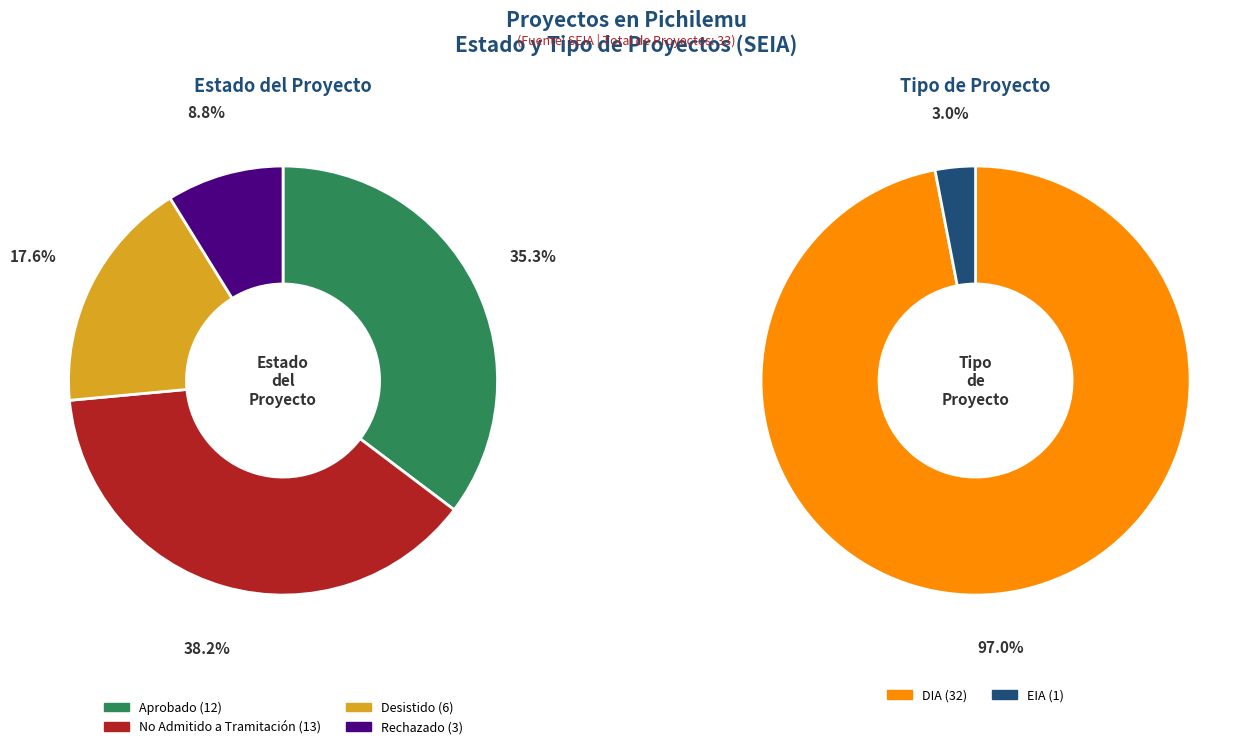

Is it true that No Admitido a Tramitación is 38% of the pie?

True